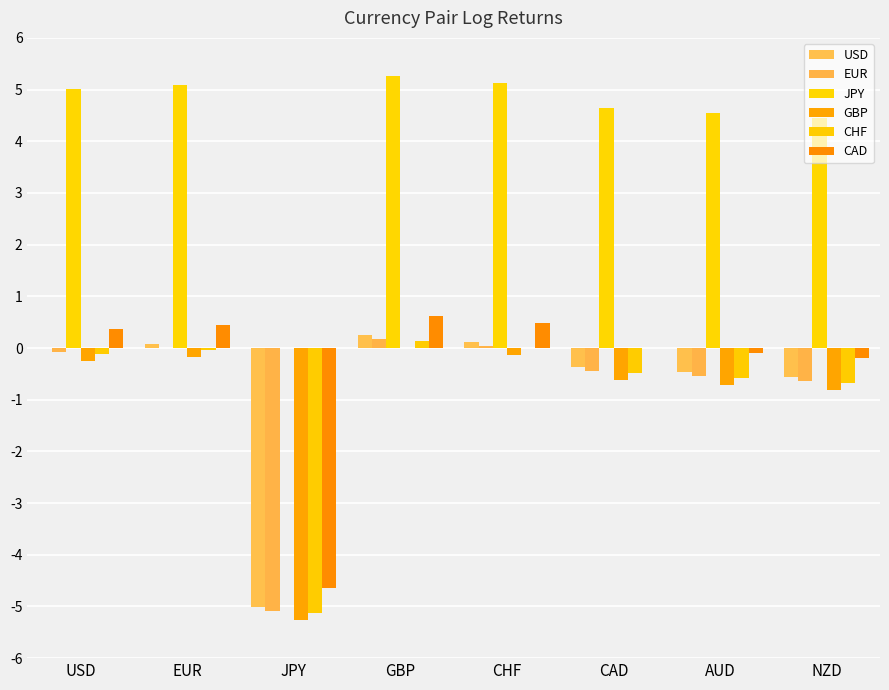

How many groups of bars are there?

8